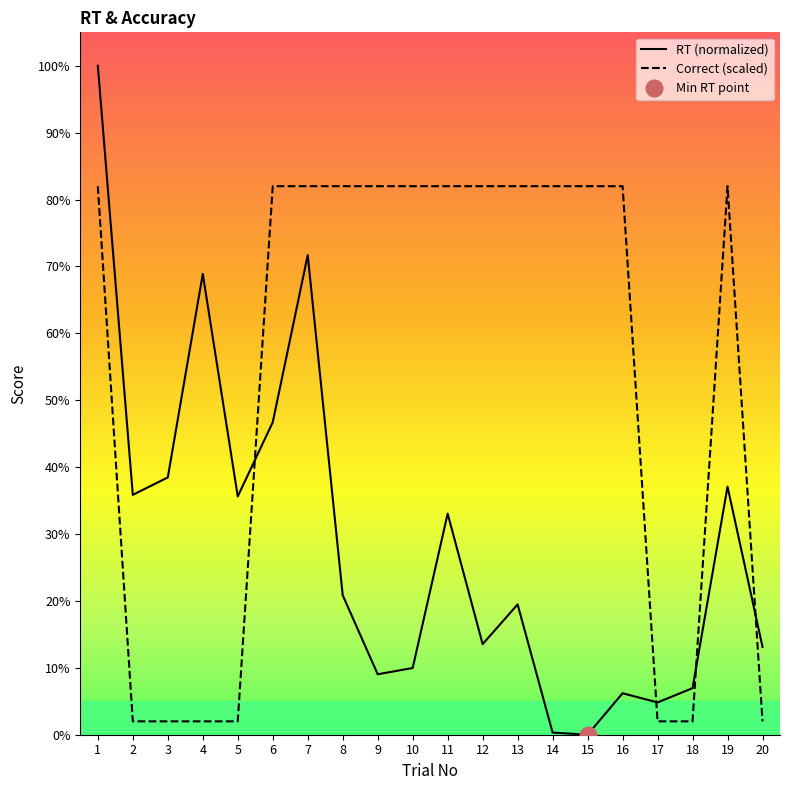

What is the difference between the highest and lowest values at 17?

2.8